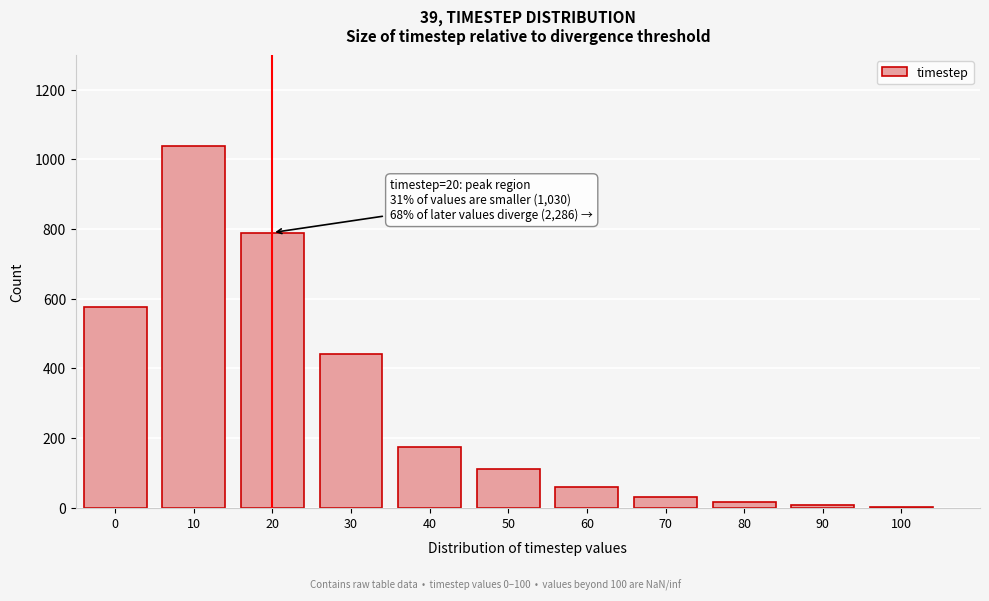

What is the ratio of the value at 0 to the value at 30?

1.3